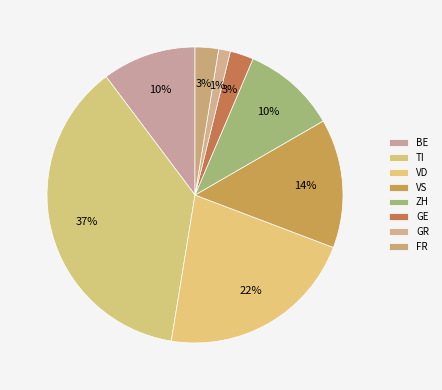

What is the largest slice in the pie chart?

TI